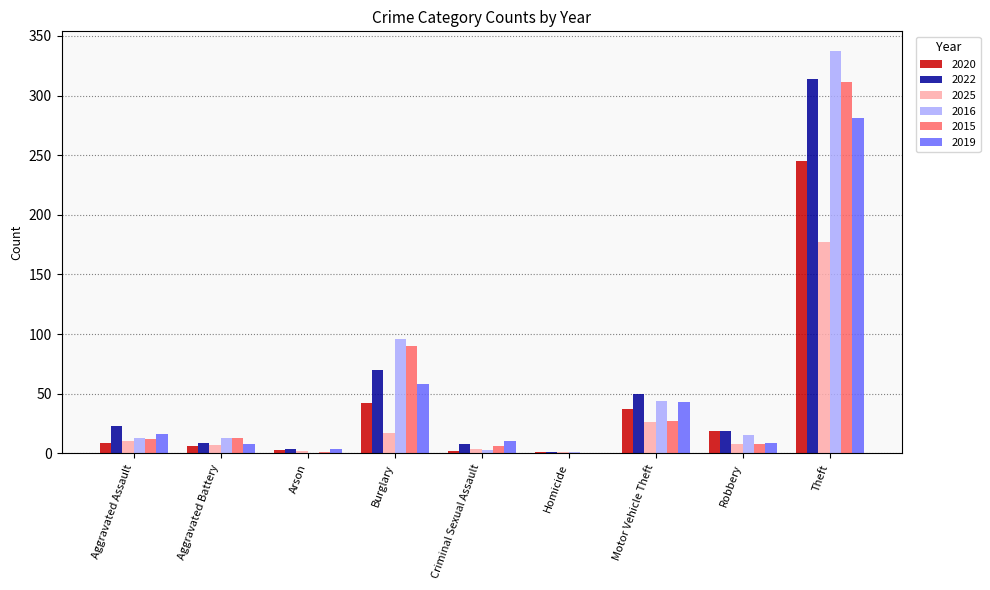

What is the sum of all 2025 values?

252